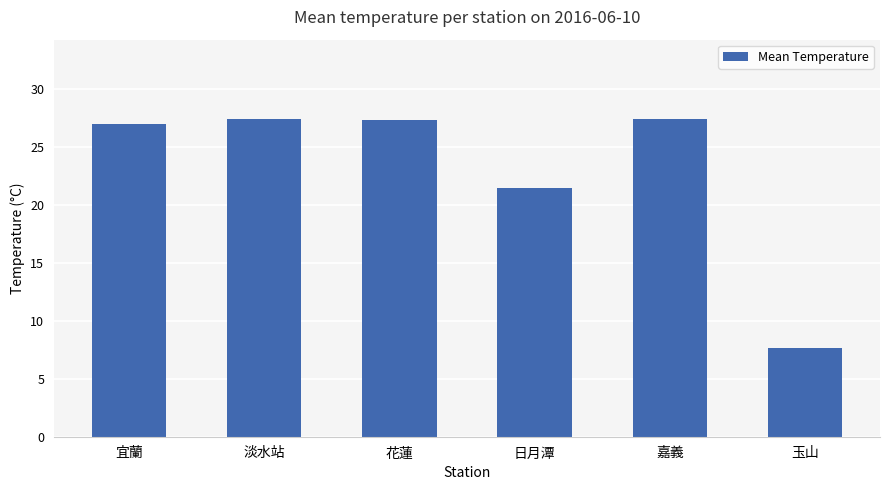

How many bars are there in total?

6